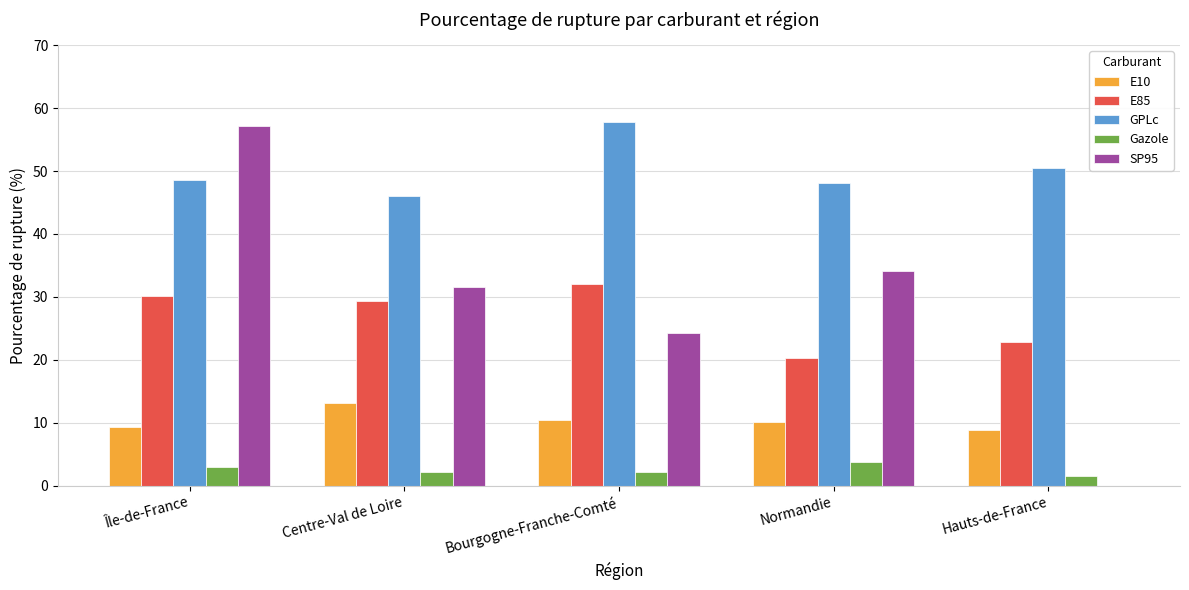

Which category has the highest value in the E85 series?

Bourgogne-Franche-Comté